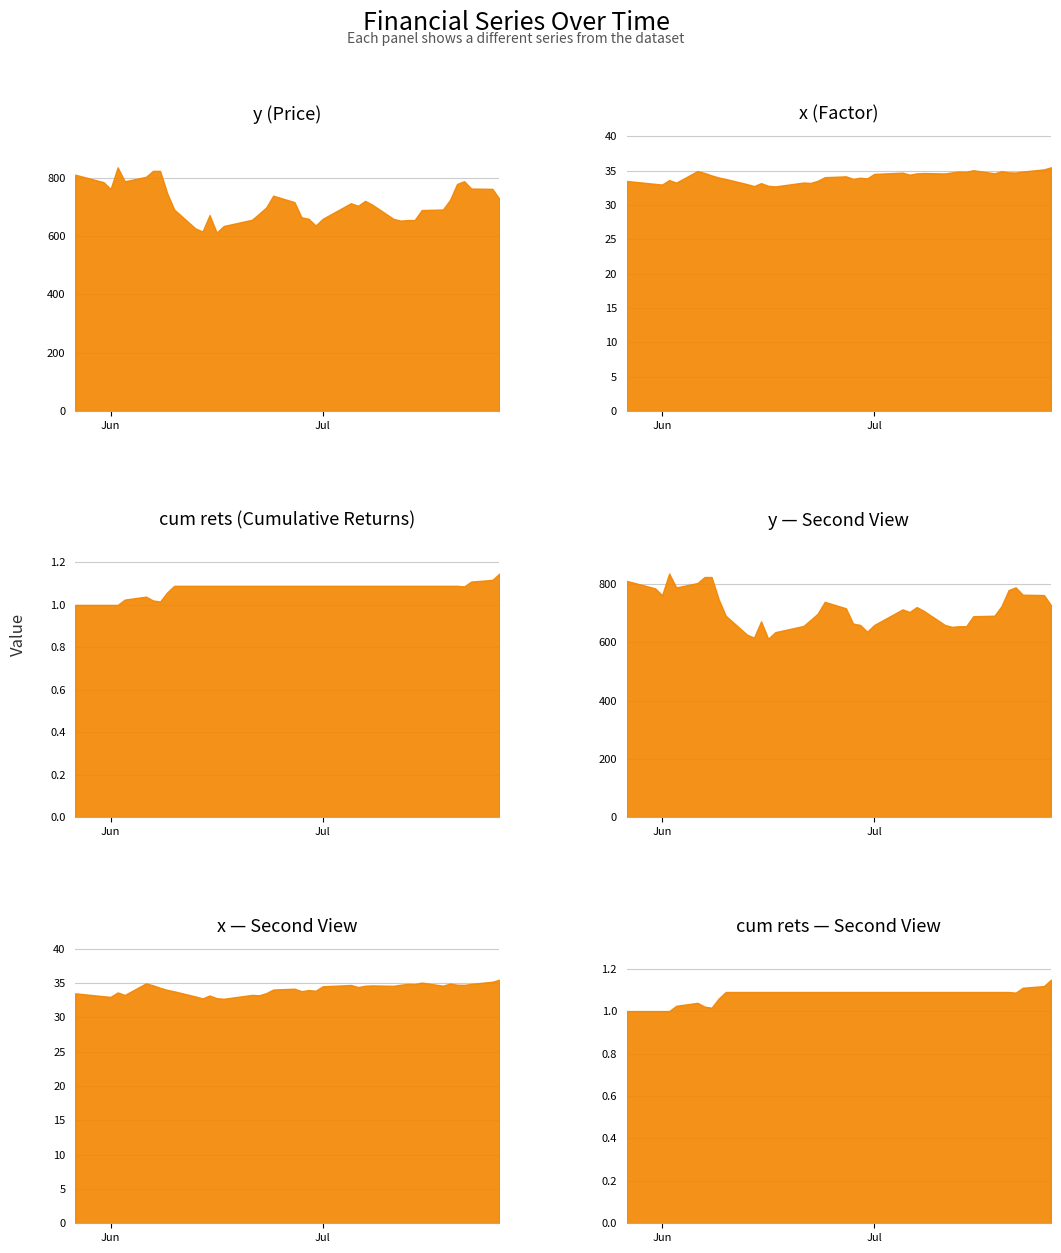

What is the sum of the cum rets values at 33 and 13?

2.2